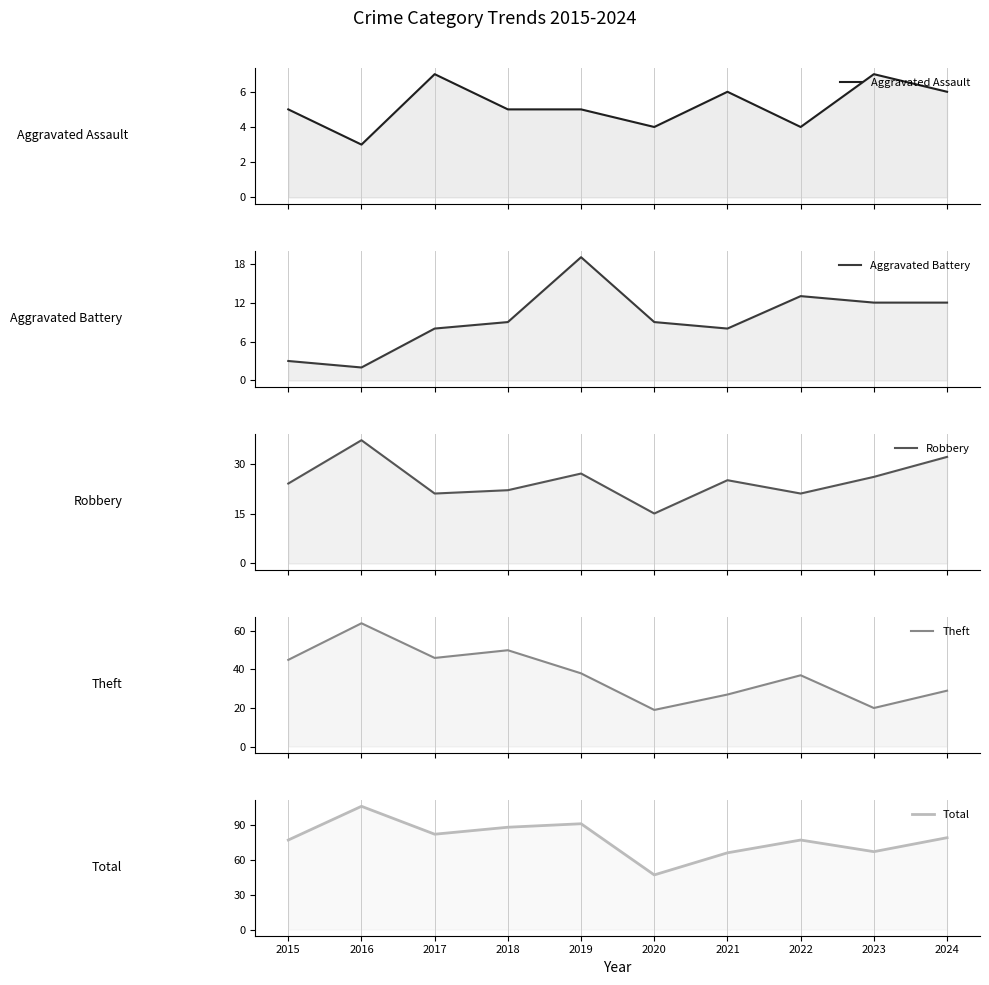

Where is the first local minimum for Robbery?

2017